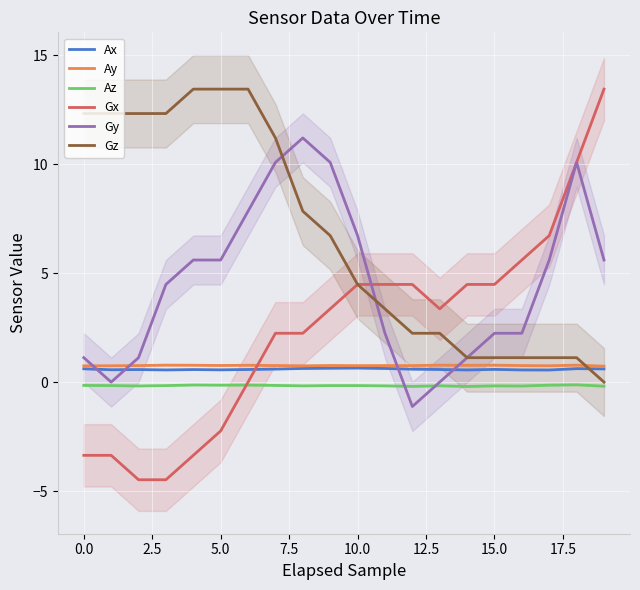

The value of Gy at 10.0 is 2.6. True or false?

False